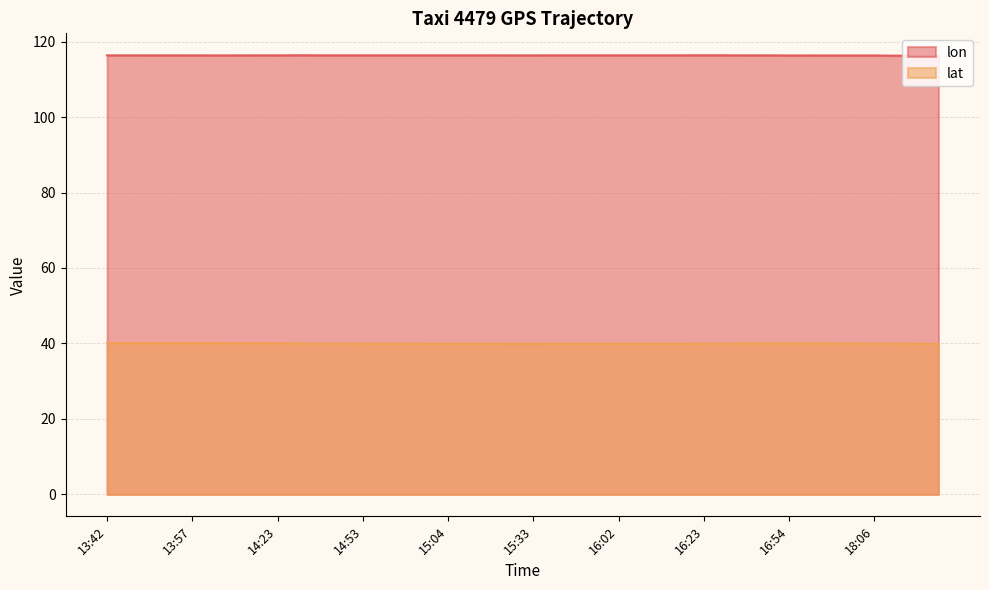

List the series in order of their overall mean, highest first.

lon, lat